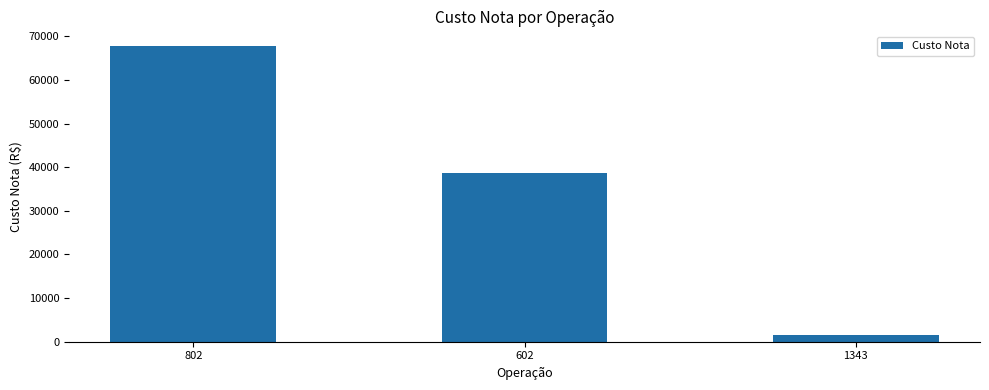

What is the label of the 3rd bar from the right?

802